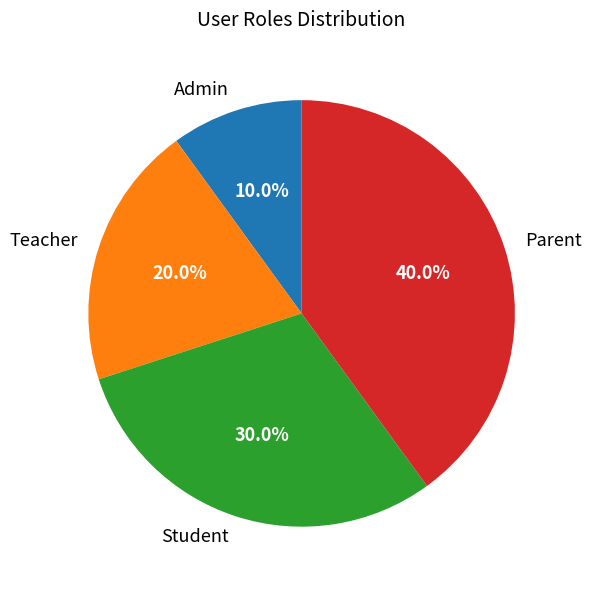

To the nearest percent, what percentage of the pie is Admin?

10%